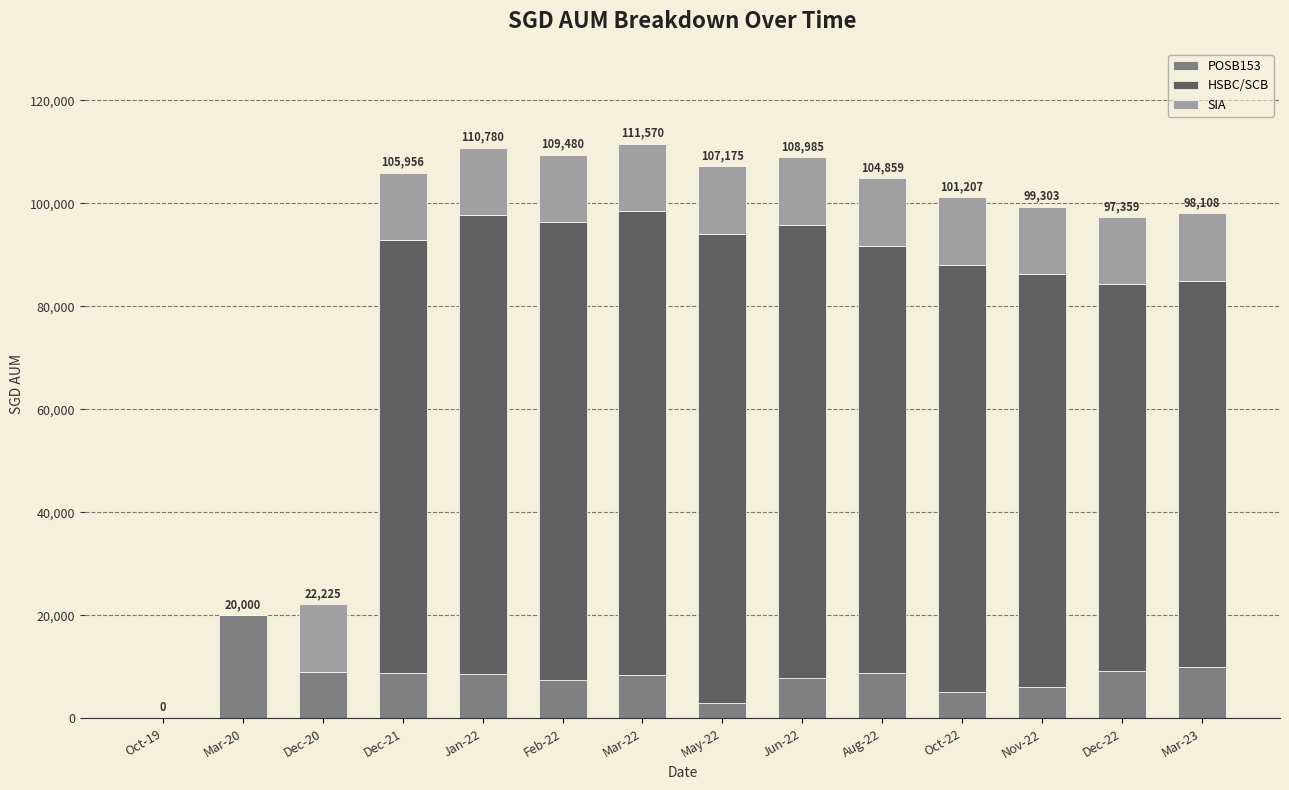

Are the bars horizontal?

No